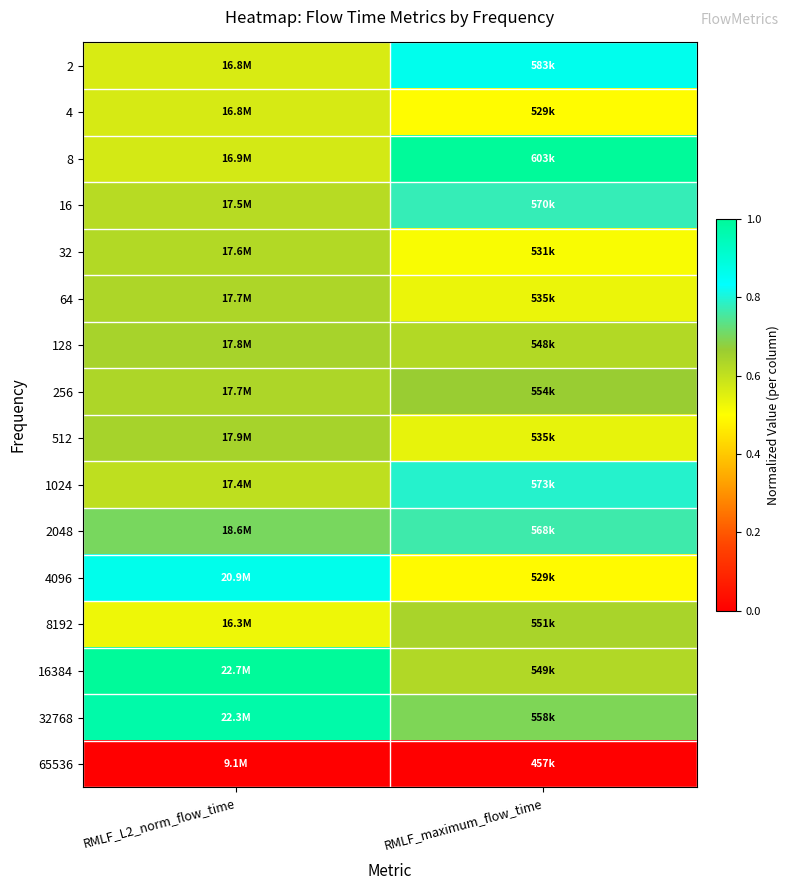

Reading right to left, transcribe all the data shown in this chart.

2: RMLF_maximum_flow_time=0.9	RMLF_L2_norm_flow_time=0.6
4: RMLF_maximum_flow_time=0.5	RMLF_L2_norm_flow_time=0.6
8: RMLF_maximum_flow_time=1.0	RMLF_L2_norm_flow_time=0.6
16: RMLF_maximum_flow_time=0.8	RMLF_L2_norm_flow_time=0.6
32: RMLF_maximum_flow_time=0.5	RMLF_L2_norm_flow_time=0.6
64: RMLF_maximum_flow_time=0.5	RMLF_L2_norm_flow_time=0.6
128: RMLF_maximum_flow_time=0.6	RMLF_L2_norm_flow_time=0.6
256: RMLF_maximum_flow_time=0.7	RMLF_L2_norm_flow_time=0.6
512: RMLF_maximum_flow_time=0.5	RMLF_L2_norm_flow_time=0.6
1024: RMLF_maximum_flow_time=0.8	RMLF_L2_norm_flow_time=0.6
2048: RMLF_maximum_flow_time=0.8	RMLF_L2_norm_flow_time=0.7
4096: RMLF_maximum_flow_time=0.5	RMLF_L2_norm_flow_time=0.9
8192: RMLF_maximum_flow_time=0.6	RMLF_L2_norm_flow_time=0.5
16384: RMLF_maximum_flow_time=0.6	RMLF_L2_norm_flow_time=1.0
32768: RMLF_maximum_flow_time=0.7	RMLF_L2_norm_flow_time=1.0
65536: RMLF_maximum_flow_time=0.0	RMLF_L2_norm_flow_time=0.0